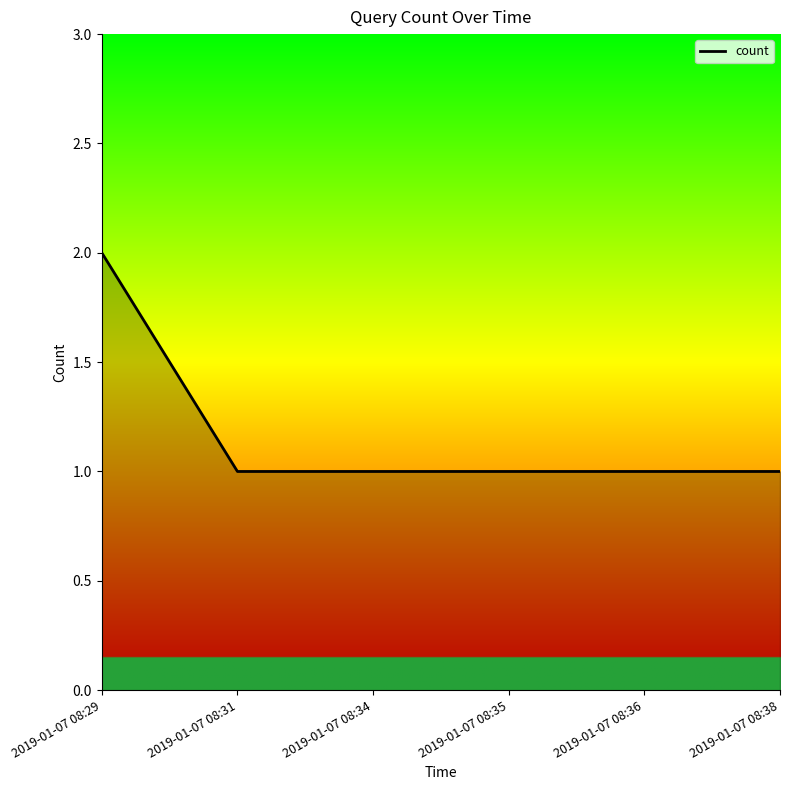

Reading right to left, what are all the values shown in this chart?

2019-01-07 08:38=1	2019-01-07 08:36=1	2019-01-07 08:35=1	2019-01-07 08:34=1	2019-01-07 08:31=1	2019-01-07 08:29=2